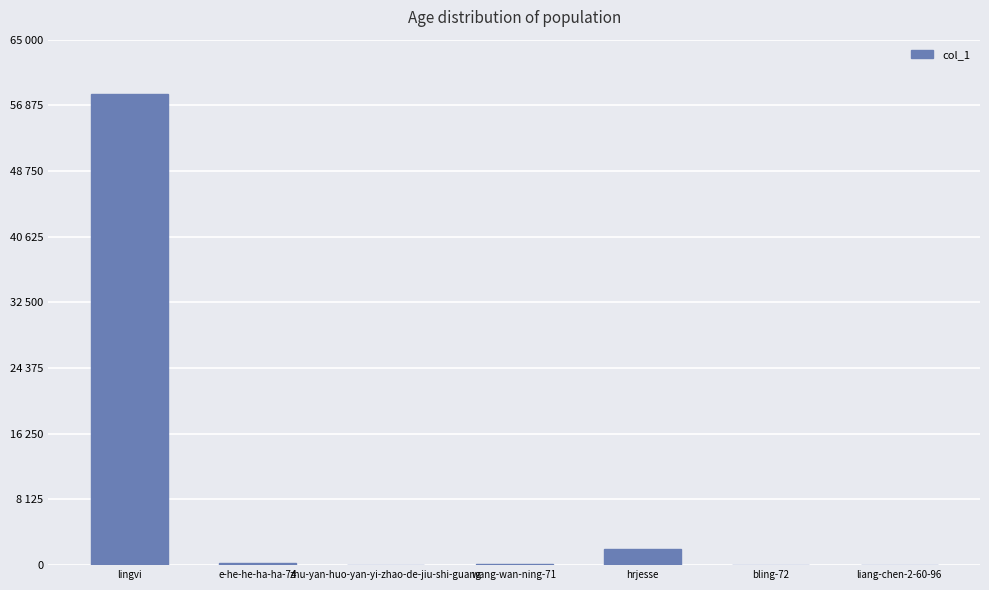

Are the bars horizontal?

No